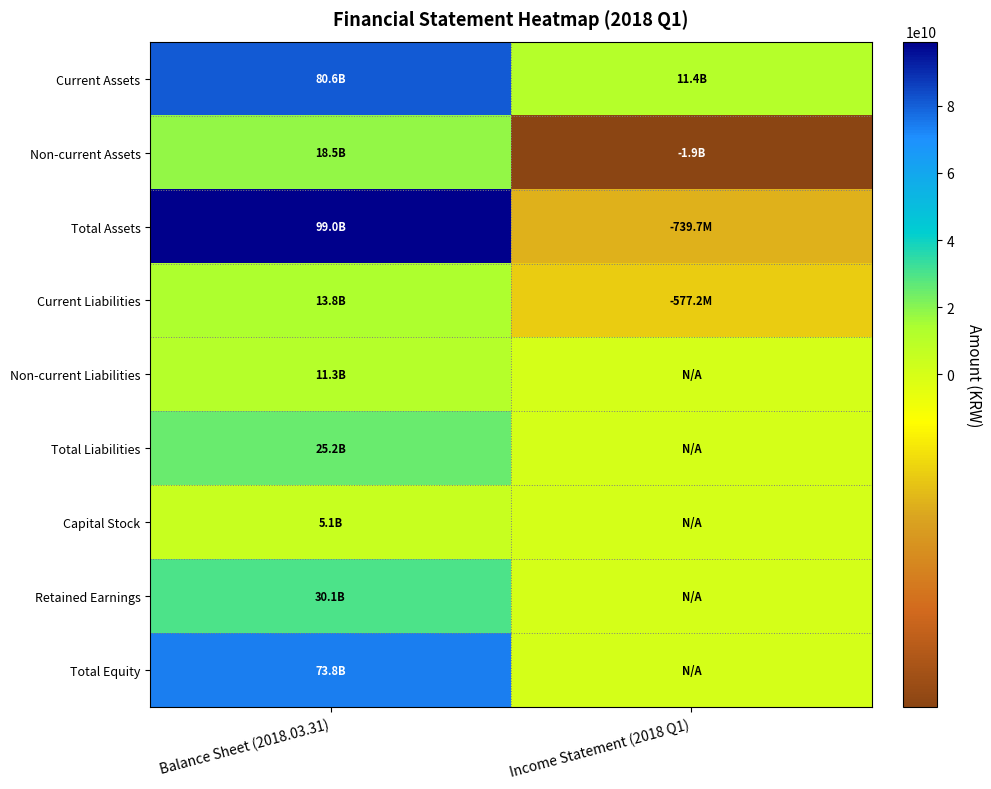

Reading right to left, list all the values displayed in this chart.

Current Assets: Income Statement (2018 Q1)=11379907345	Balance Sheet (2018.03.31)=80567307502
Non-current Assets: Income Statement (2018 Q1)=-1920659738	Balance Sheet (2018.03.31)=18451223500
Total Assets: Income Statement (2018 Q1)=-739661944	Balance Sheet (2018.03.31)=99018531002
Current Liabilities: Income Statement (2018 Q1)=-577215936	Balance Sheet (2018.03.31)=13828945117
Non-current Liabilities: Income Statement (2018 Q1)=0	Balance Sheet (2018.03.31)=11347639608
Total Liabilities: Income Statement (2018 Q1)=0	Balance Sheet (2018.03.31)=25176584725
Capital Stock: Income Statement (2018 Q1)=0	Balance Sheet (2018.03.31)=5063850000
Retained Earnings: Income Statement (2018 Q1)=0	Balance Sheet (2018.03.31)=30106936671
Total Equity: Income Statement (2018 Q1)=0	Balance Sheet (2018.03.31)=73841946277